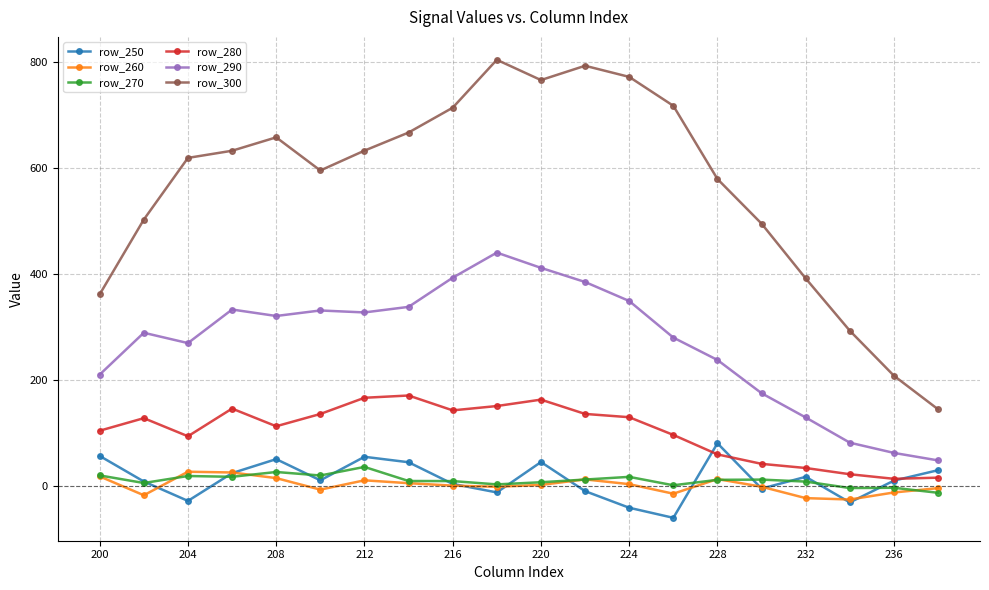

In row_270, how many points are lower than both neighbors (excluding endpoints)?

6